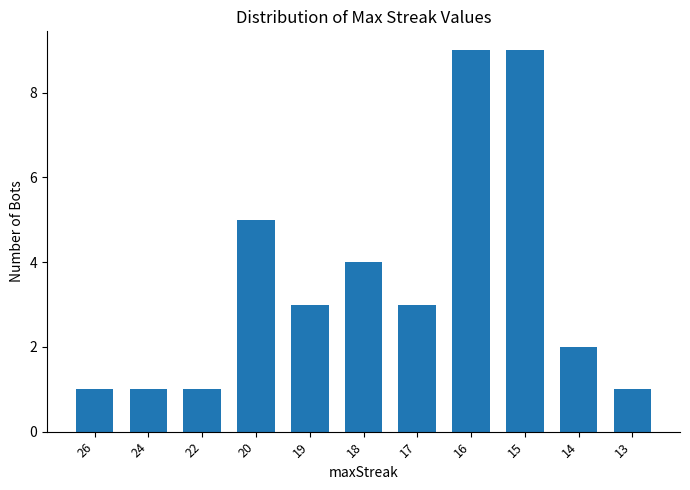

Approximately how many times larger is the value at 26 compared to 24?

1.0